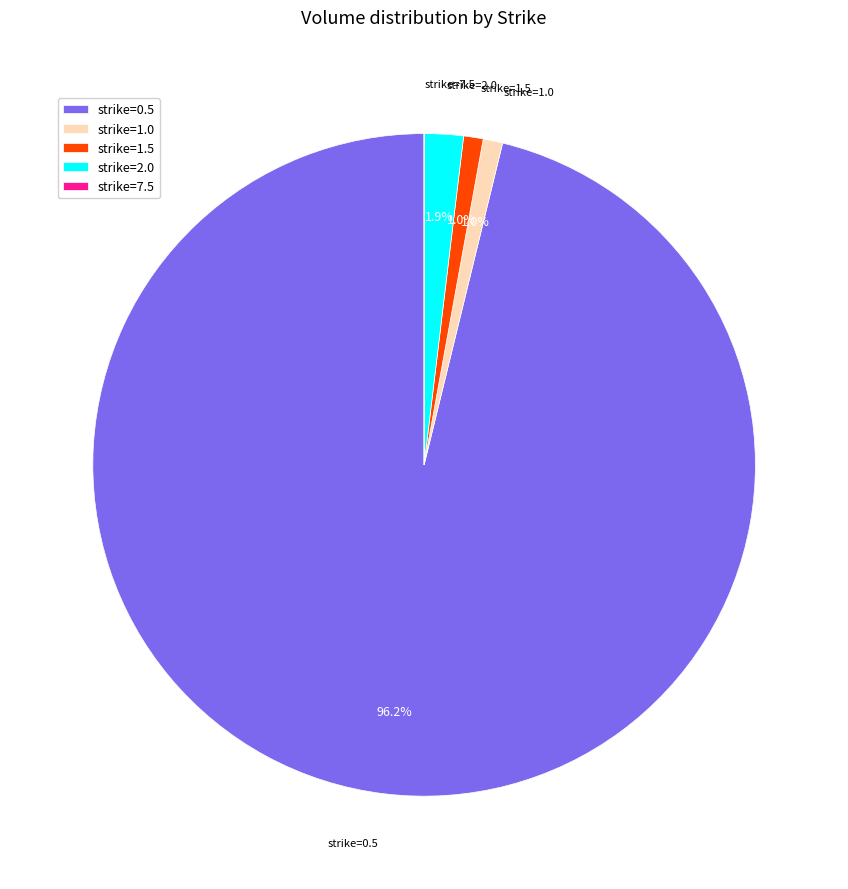

Combined, do strike=2.0 and strike=0.5 account for over 50%?

Yes